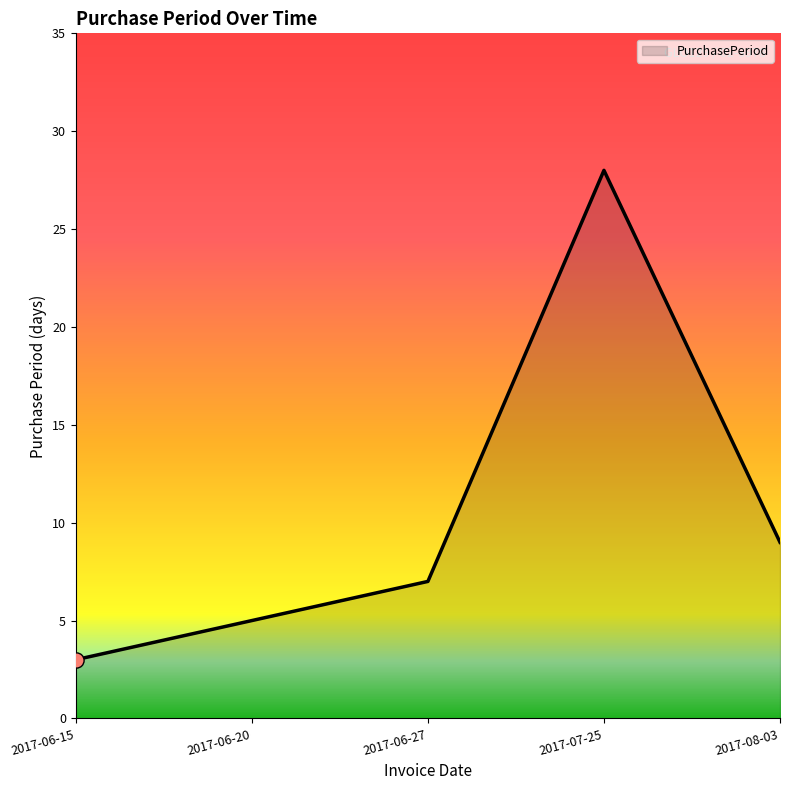

Which has a higher value, 2017-06-27 or 2017-08-03?

2017-08-03